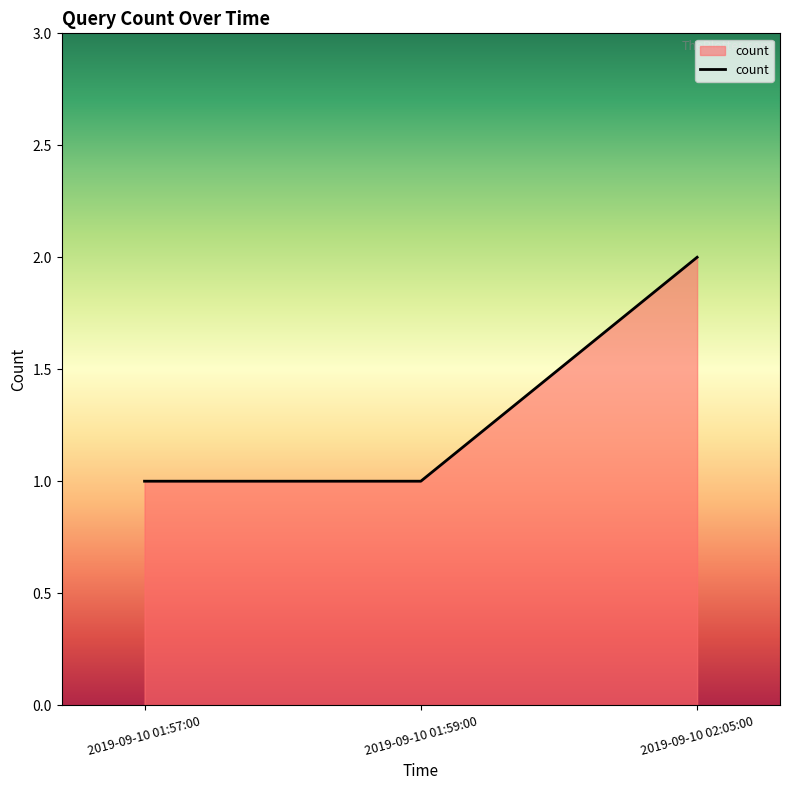

True or false: the data shows 1 at 2019-09-10 01:57:00.

True